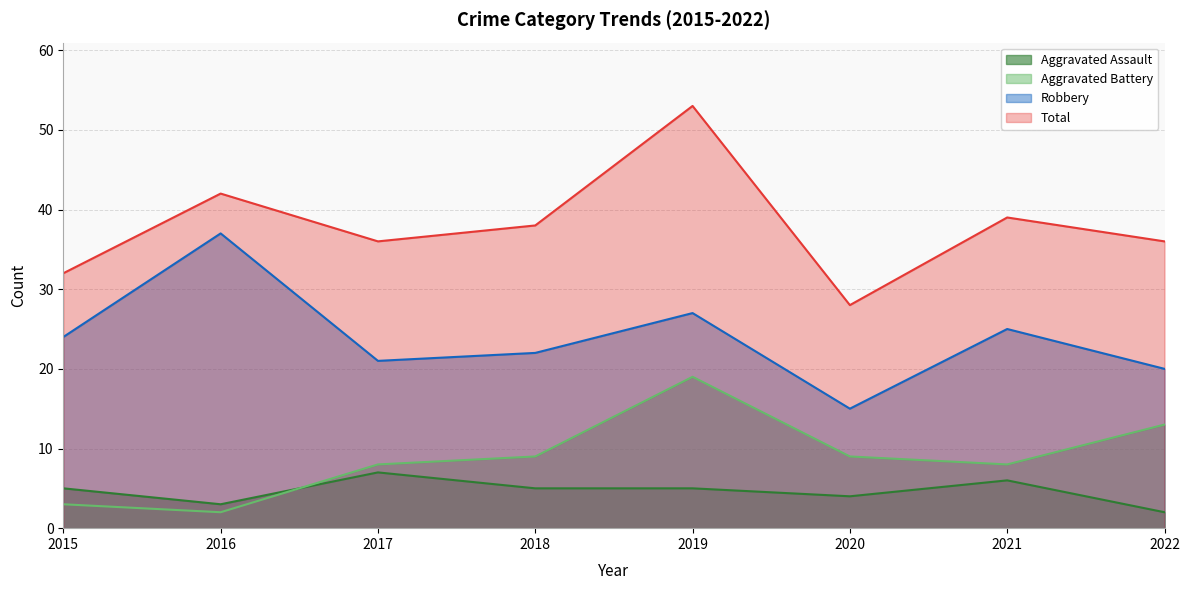

At 2015, list the series in order from smallest to largest.

Aggravated Battery, Aggravated Assault, Robbery, Total